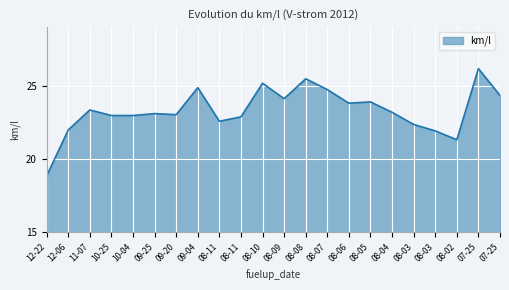

How many lines are shown in the chart?

1